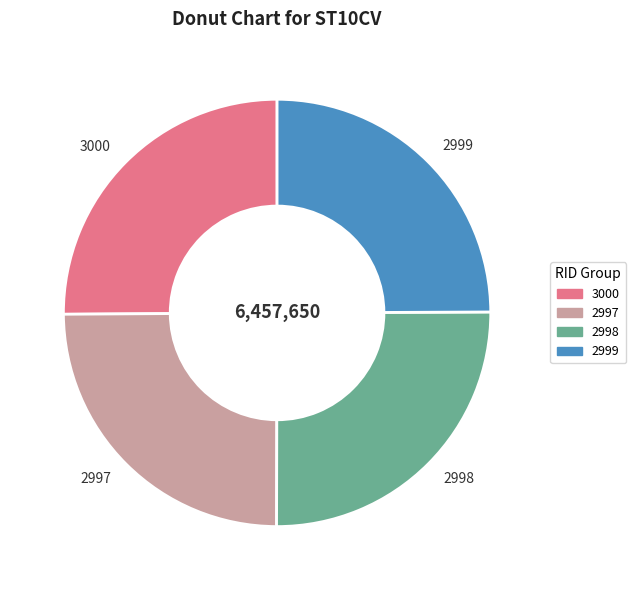

How many segments does this pie chart have?

4